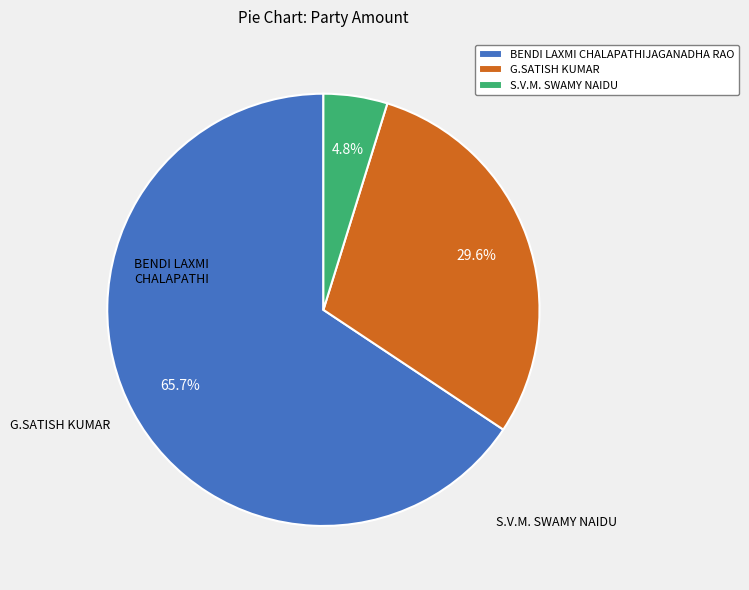

Does G.SATISH KUMAR represent more than half of the total?

No